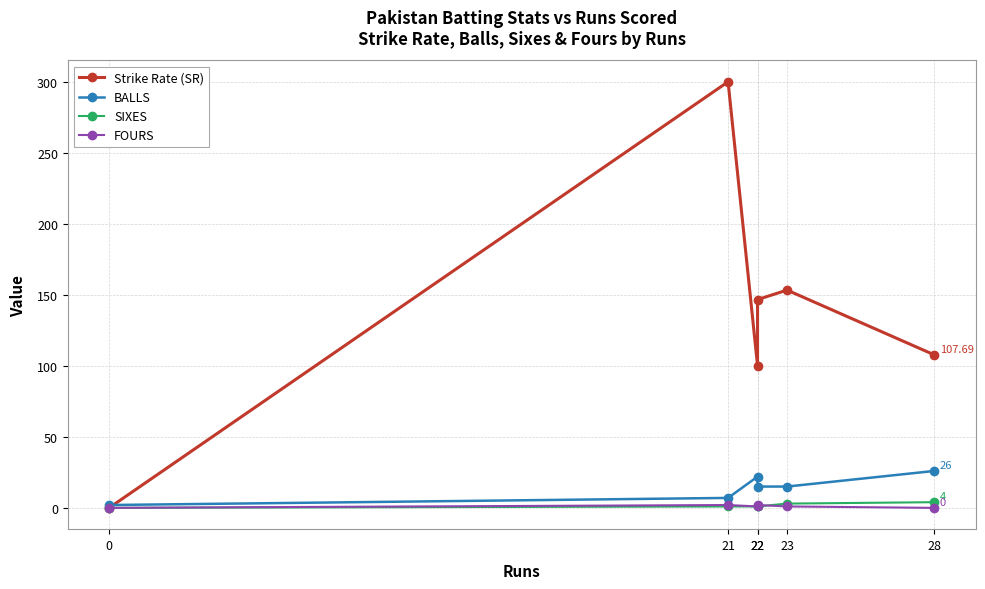

Does the chart have visible grid lines?

Yes